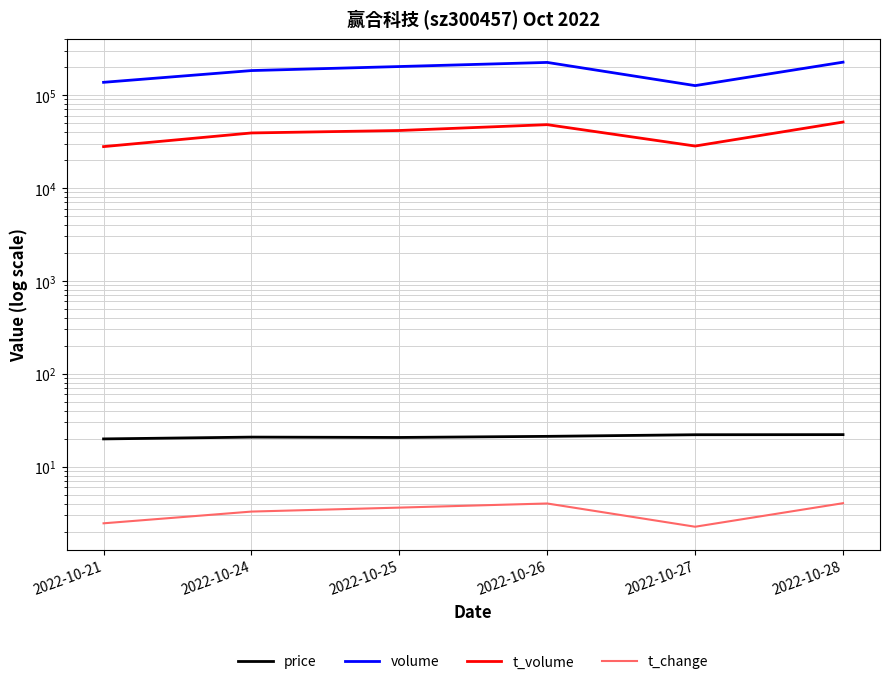

True or false: price and volume cross at least once.

False